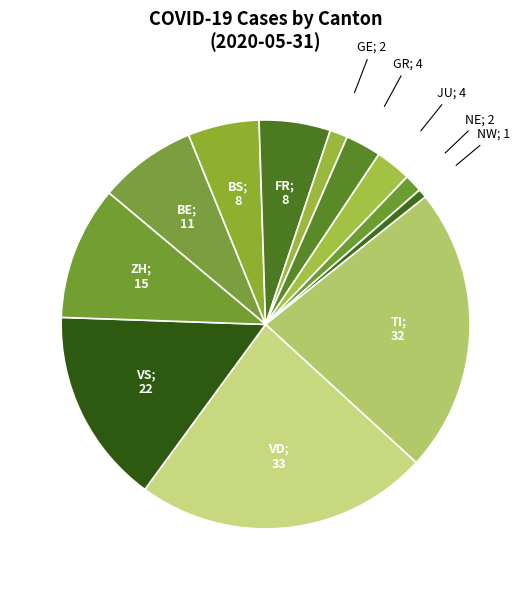

Count the number of slices in the pie.

12